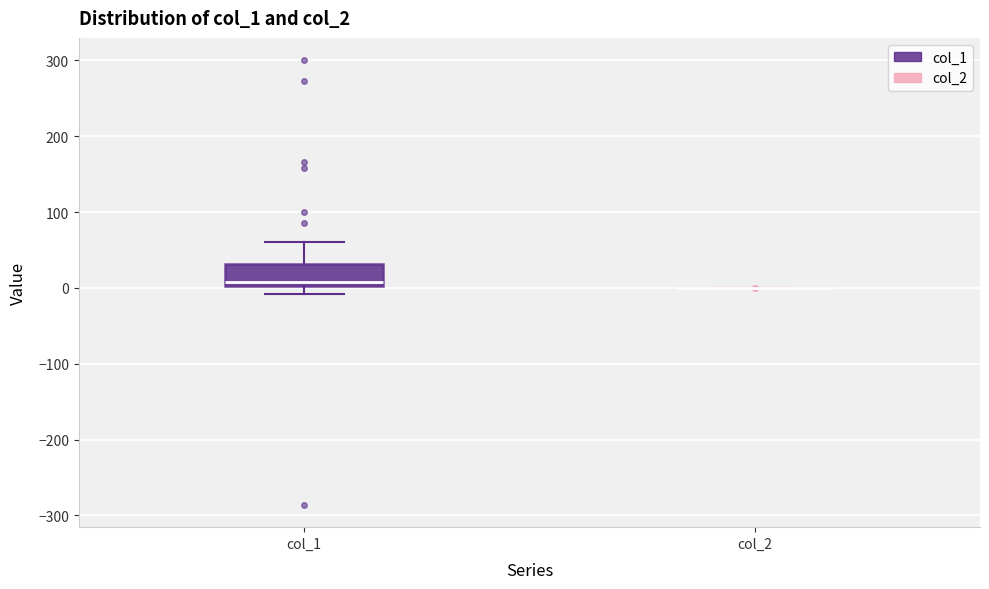

Where does the median line of the box for col_1 sit on the y-axis? The values are not printed on the chart, so give them approximately, as read against the axis.

10